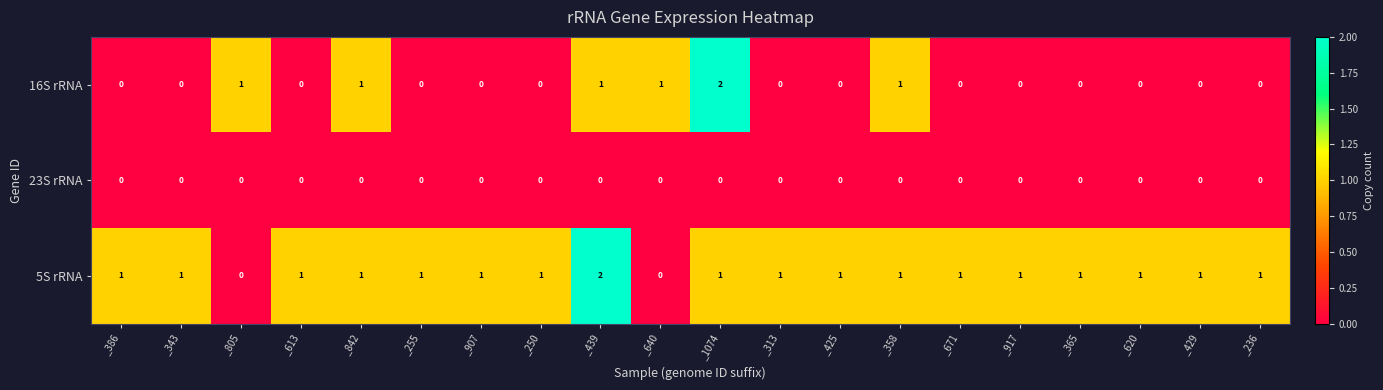

Which series has the largest total across all categories?

5S rRNA